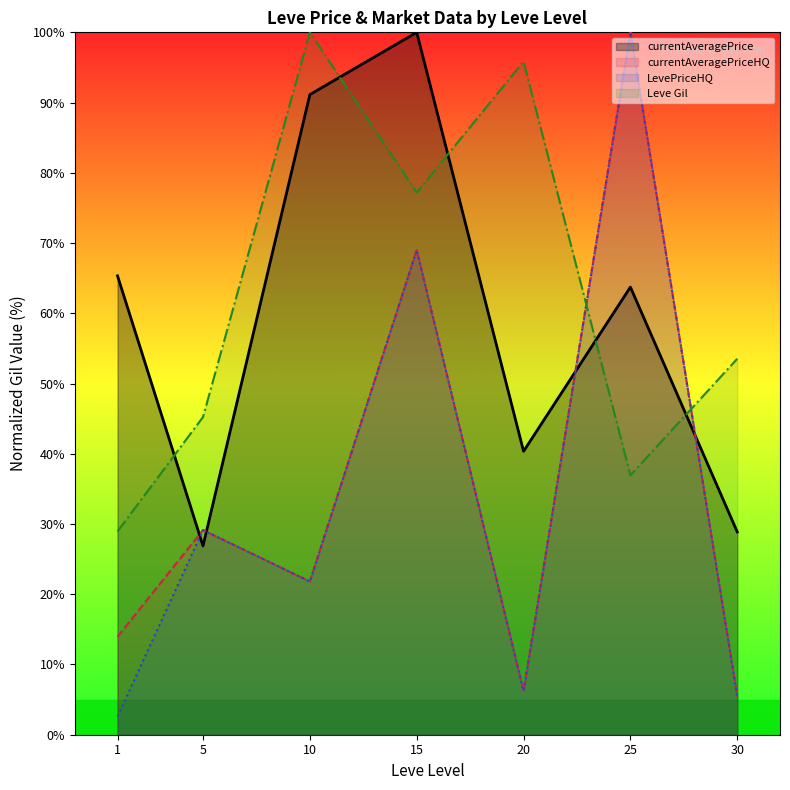

What is the value of the currentAveragePriceHQ point at the 1st from the left?

14.0